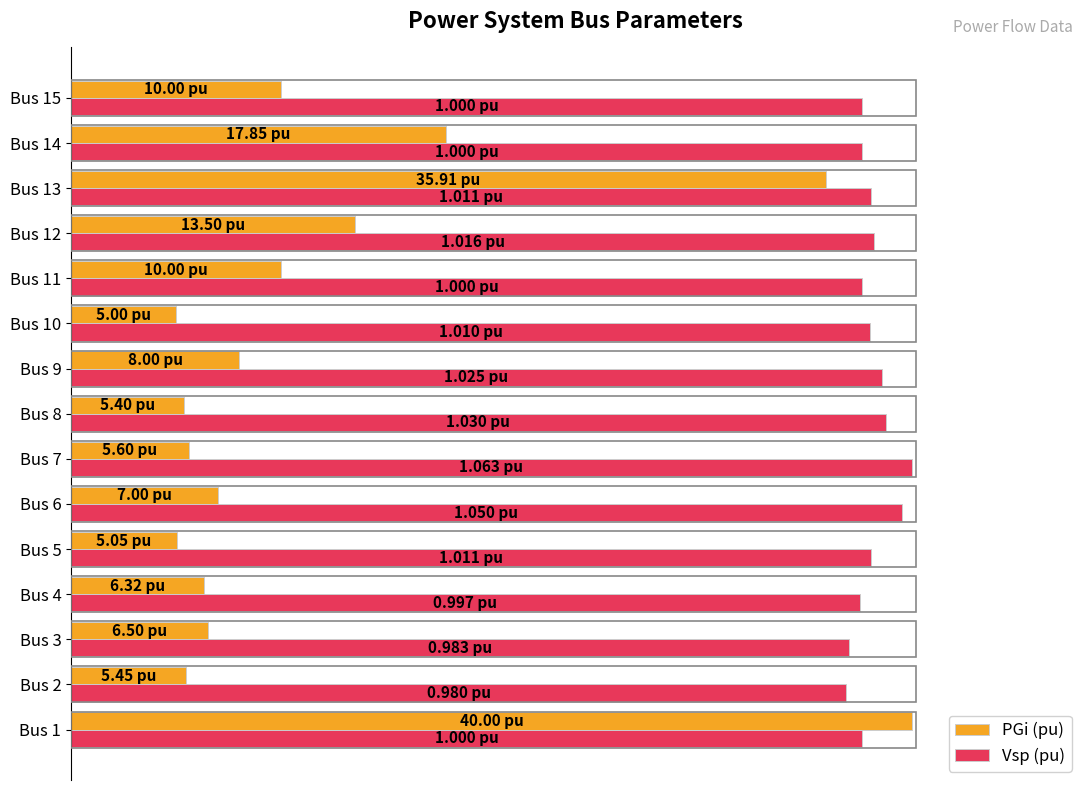

What is the average value of the PGi (pu) series?

30.3